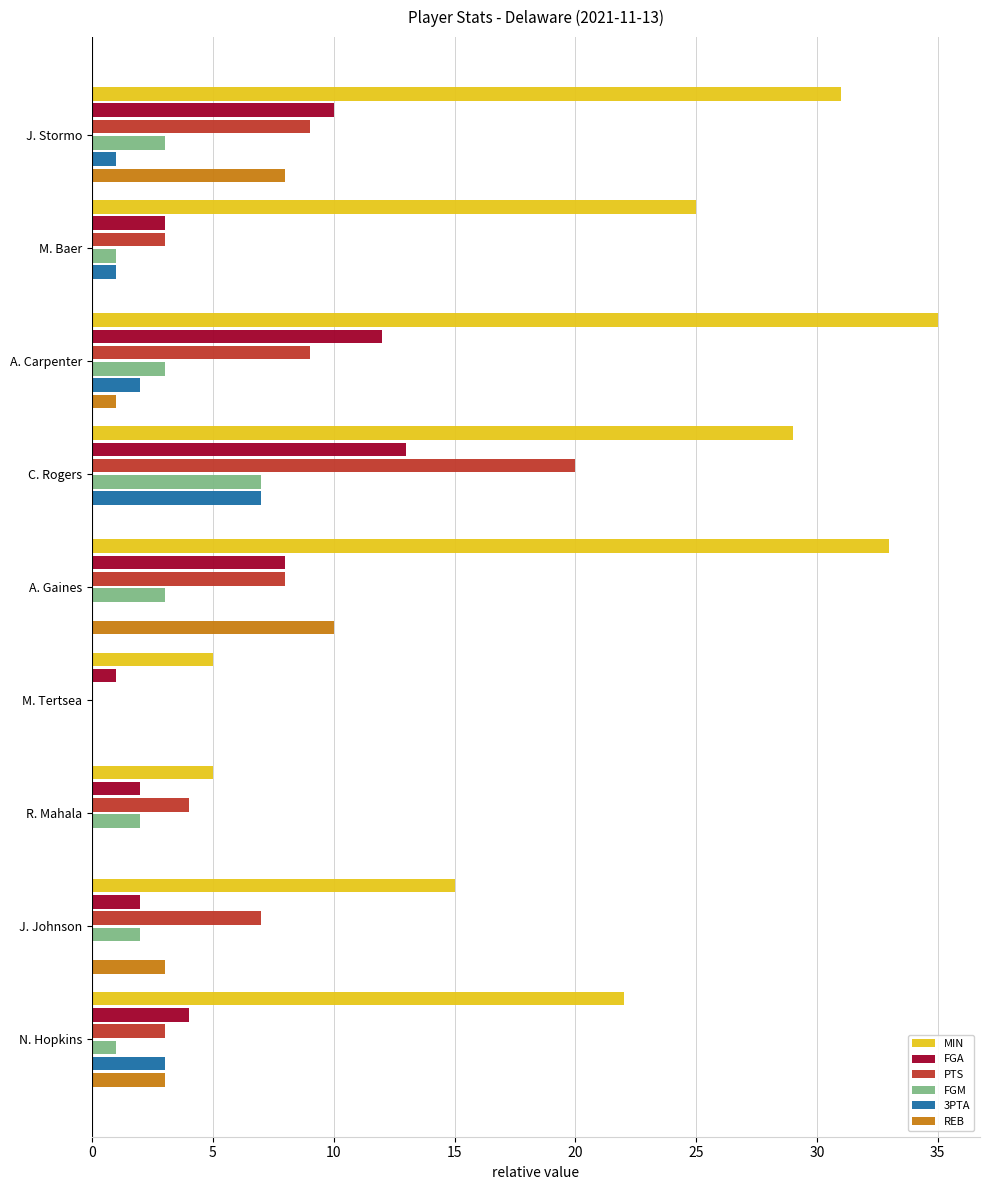

What is the sum of all FGM values?

22